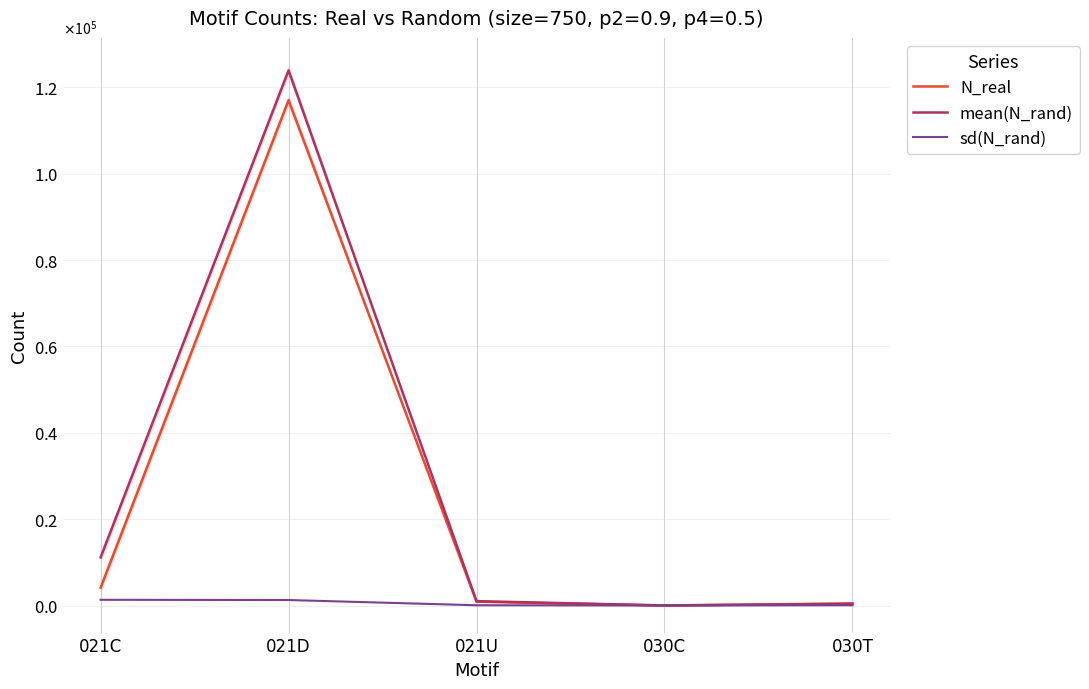

Rank the series at 021C from highest to lowest value.

mean(N_rand), N_real, sd(N_rand)